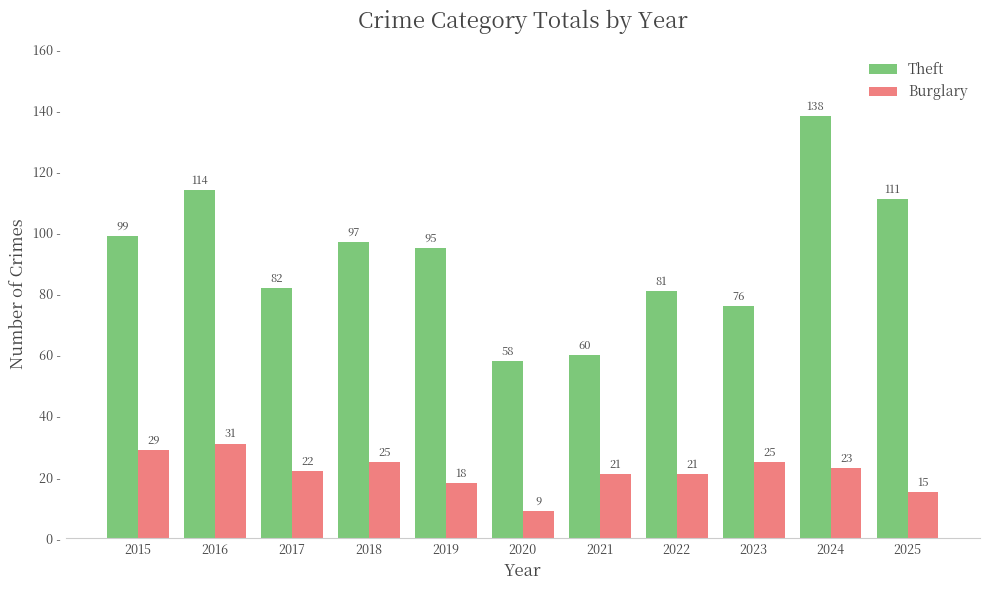

What is the minimum value for Burglary?

9